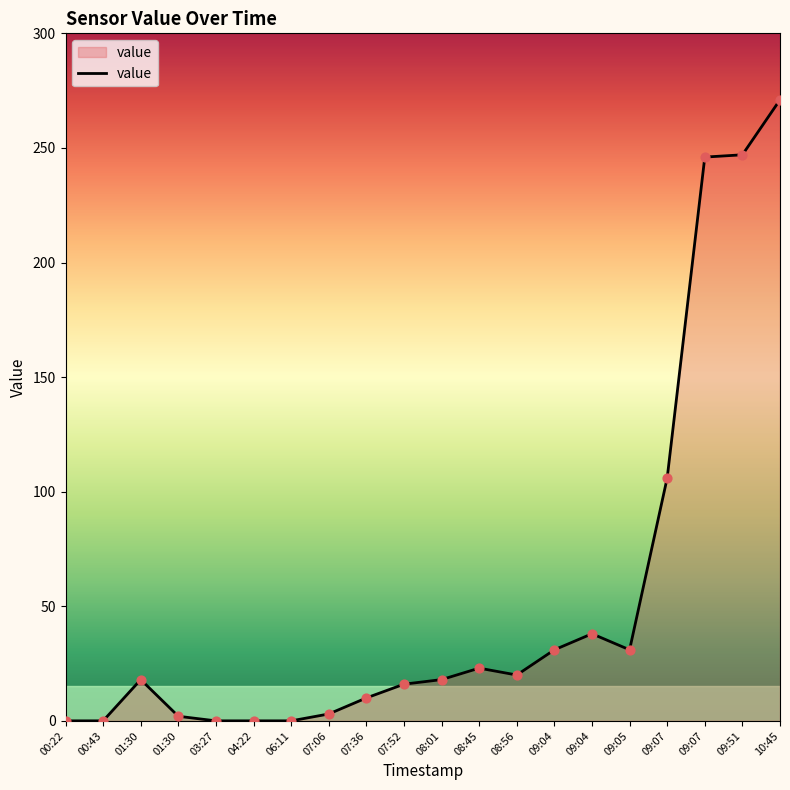

Approximately how many times larger is the value at 08:45 compared to 07:06?

7.7